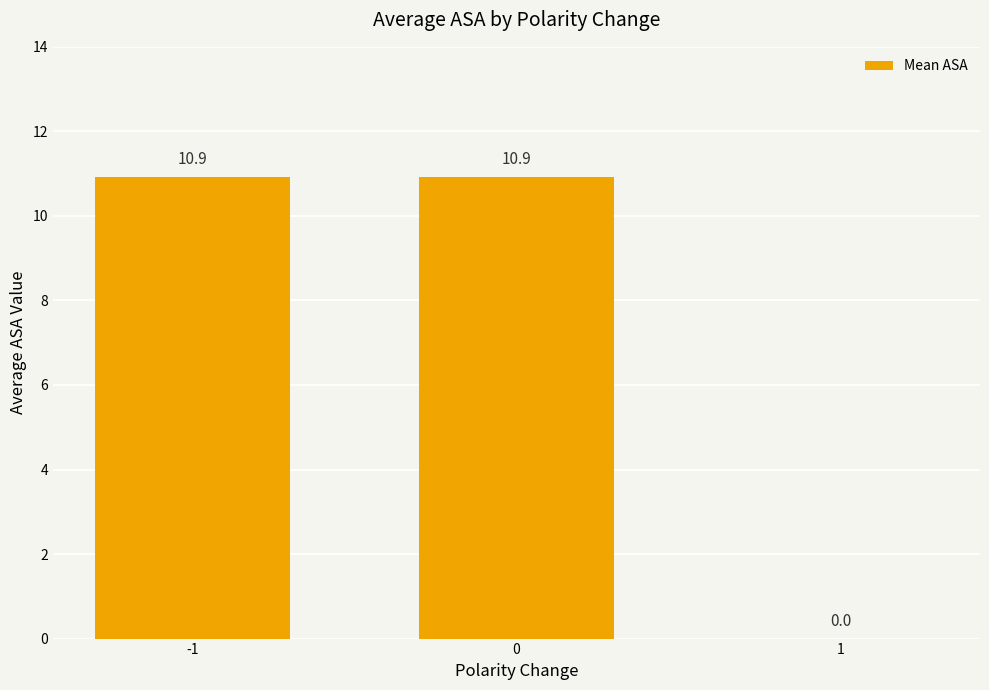

The chart shows a value of 2.4 at -1. True or false?

False